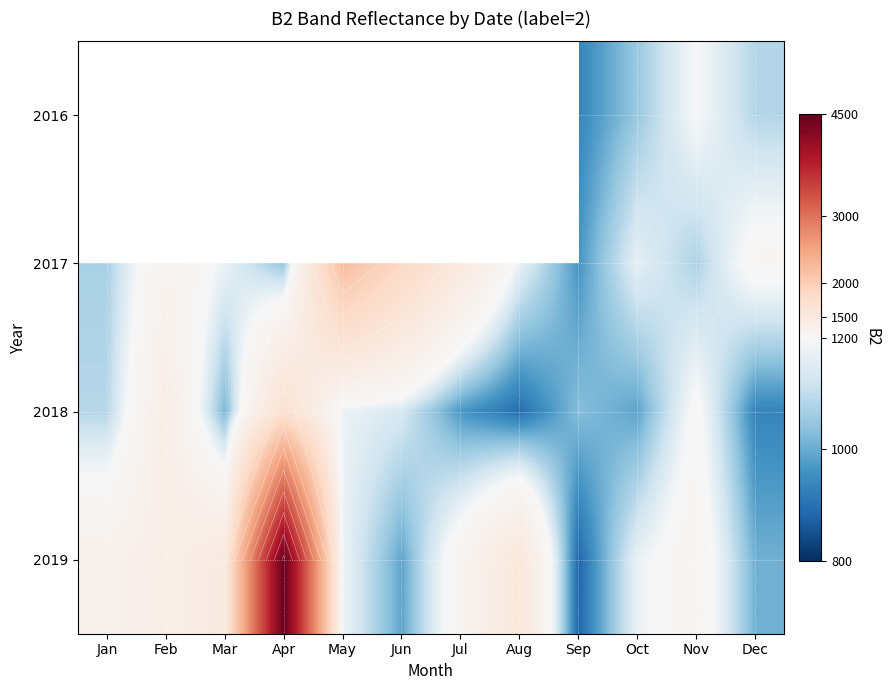

Which label corresponds to the largest value in the chart?

Apr